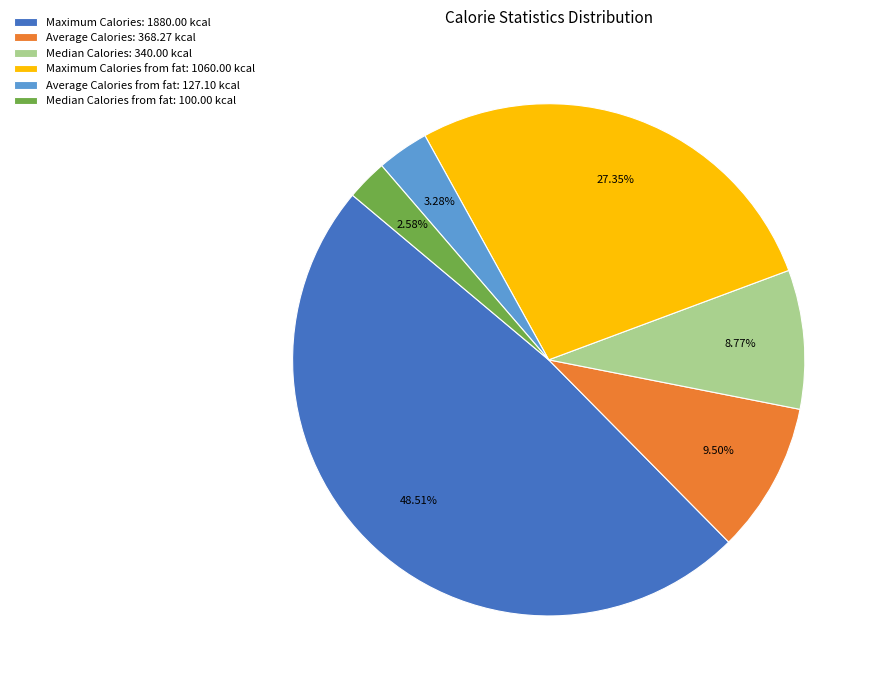

Does any single category account for the majority?

No